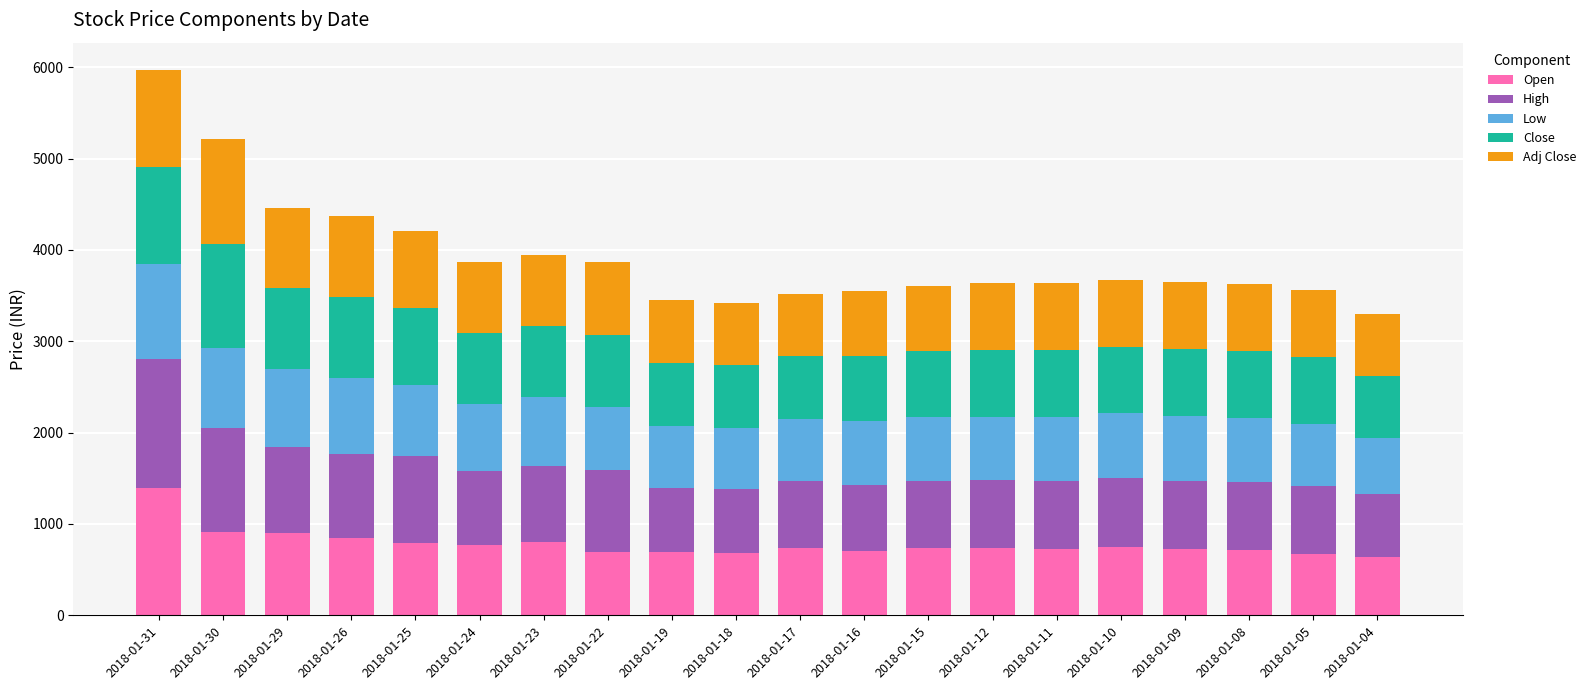

What is the sum of all Open values?

15624